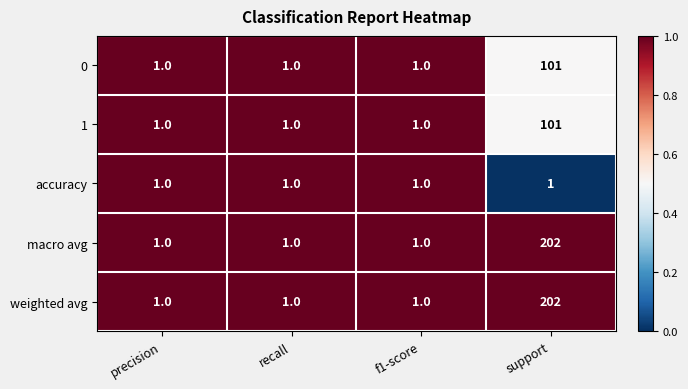

True or false: weighted avg has a value of 1 at f1-score.

True